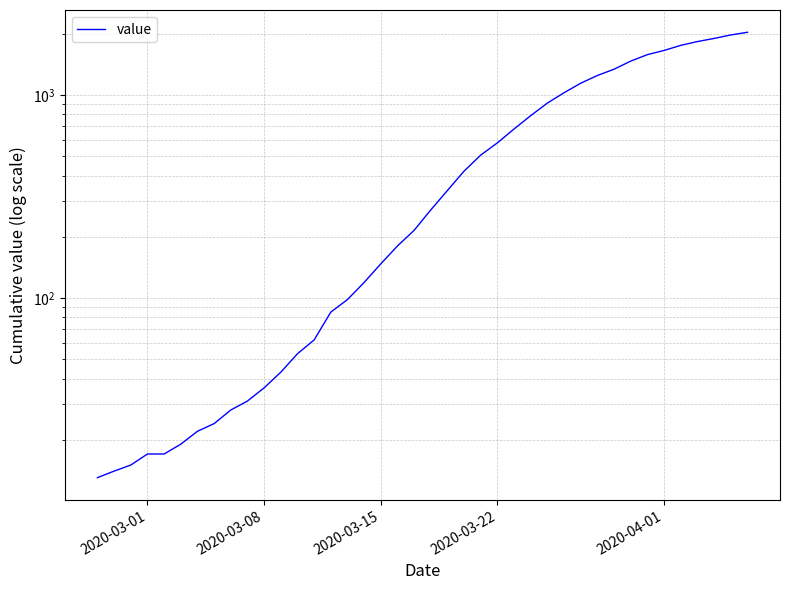

Does the chart display data point markers on the line(s)?

No